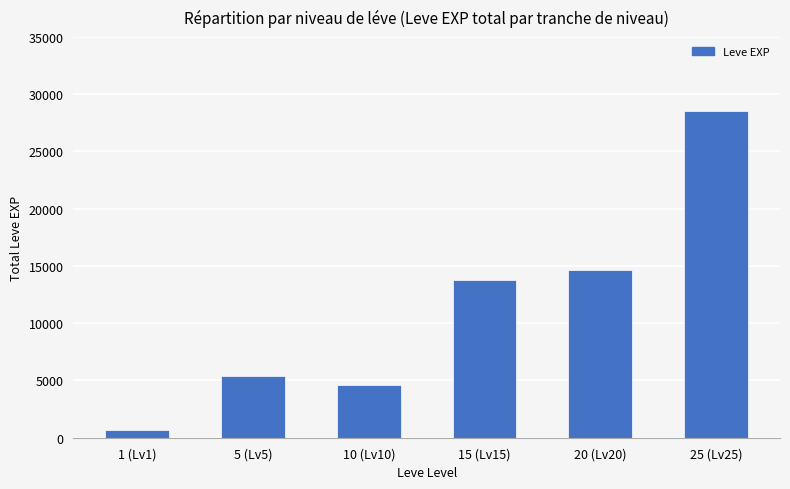

How many distinct data groups are displayed?

1